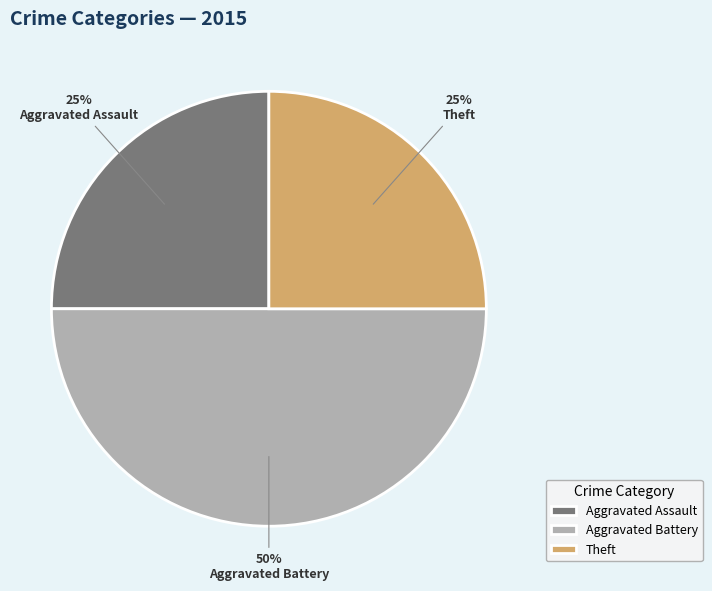

To the nearest percent, what is the average slice percentage?

33%